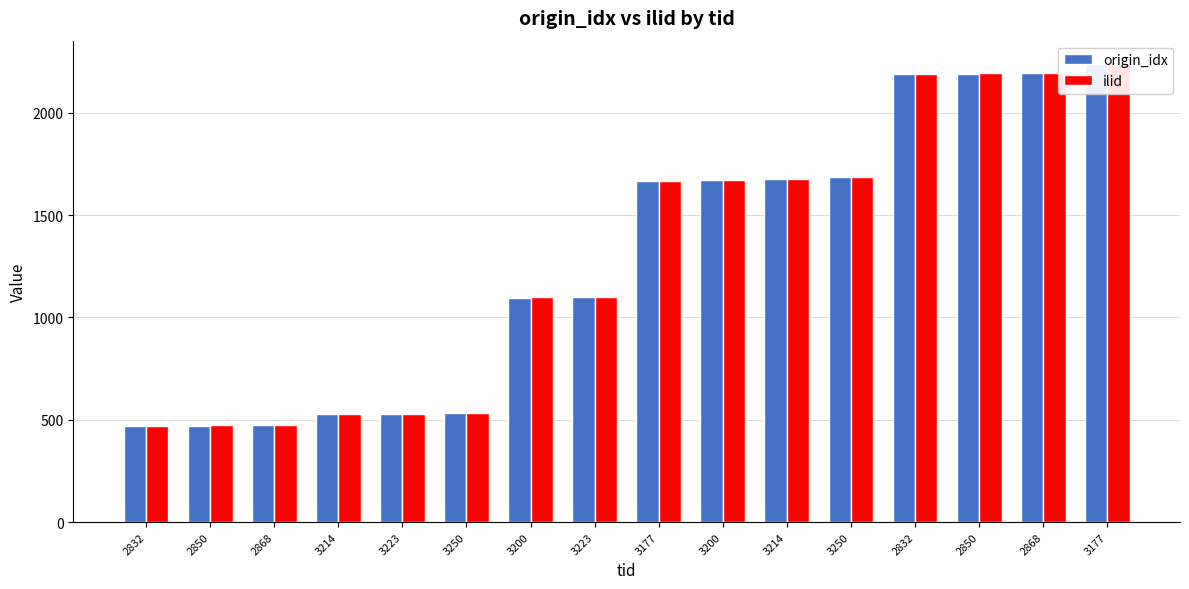

The ilid series shows 476 at 2868. True or false?

True